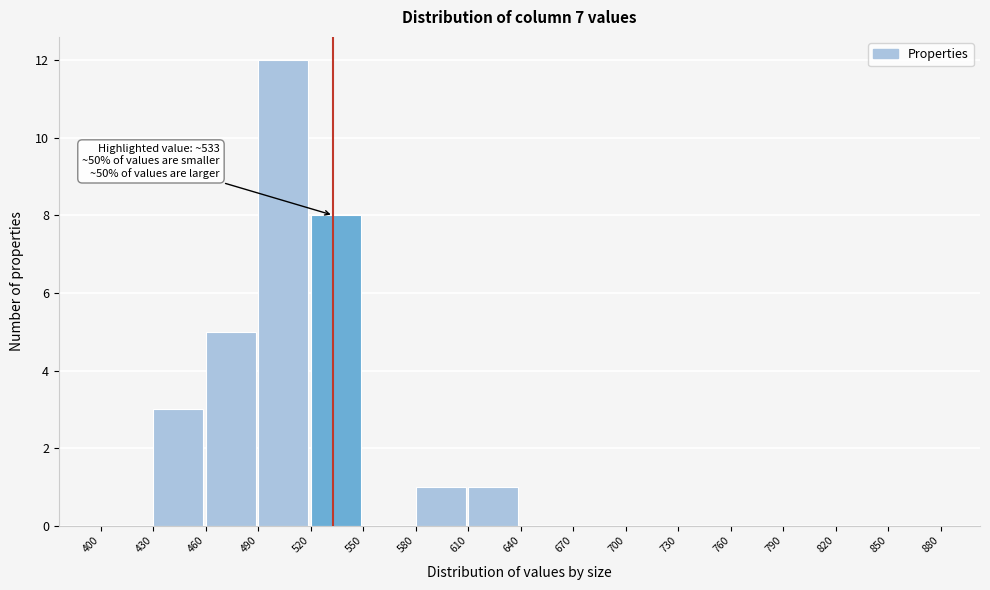

Which range on the x-axis has the tallest bar?

490 to 520